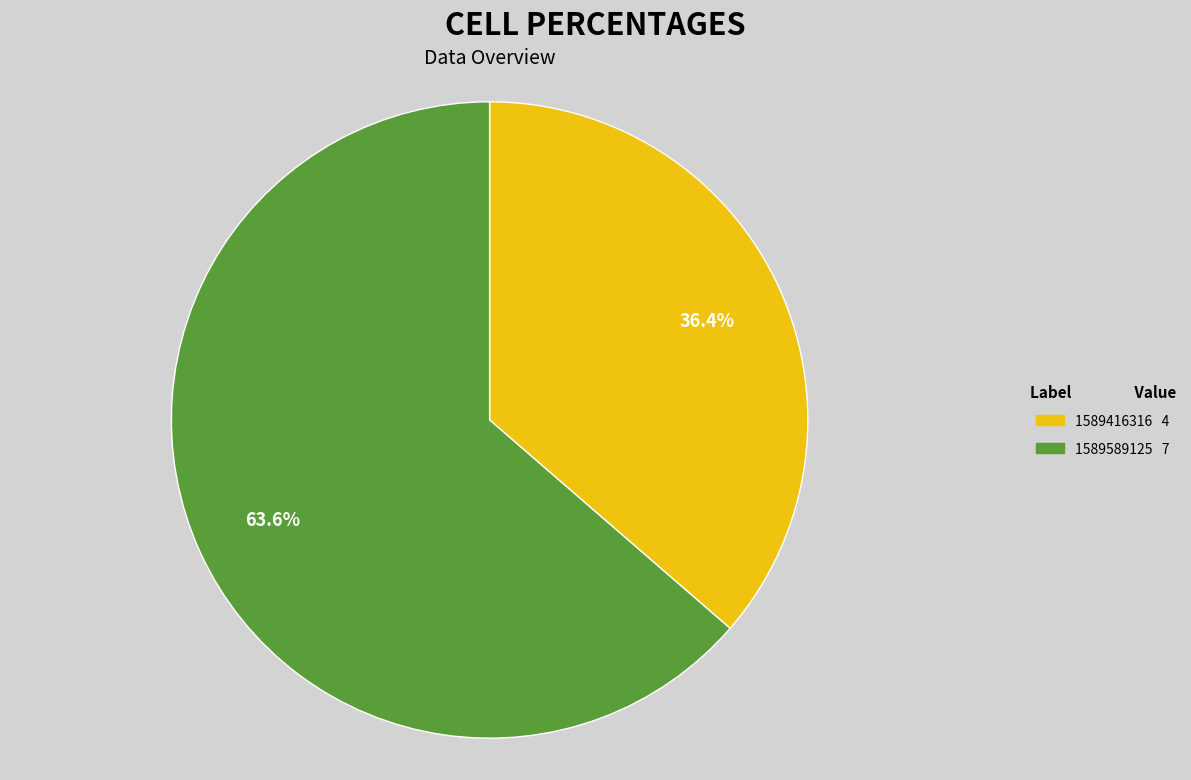

Is there a majority slice in this chart?

Yes